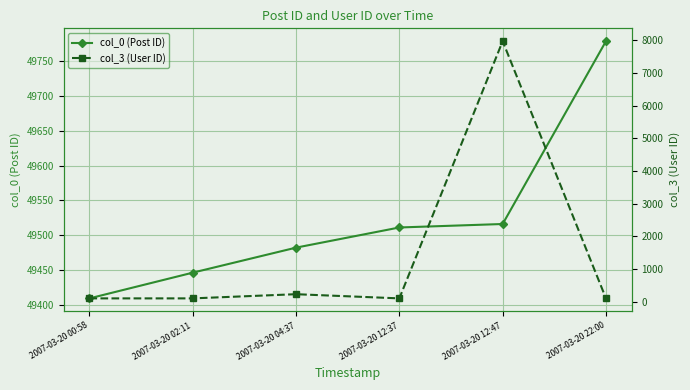

How many interior local peaks does the col_3 (User ID) series have?

2